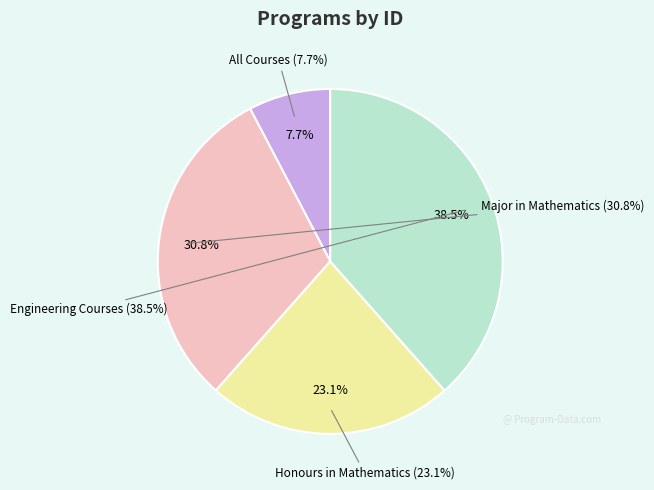

Is it true that Major in Mathematics is 44% of the pie?

False